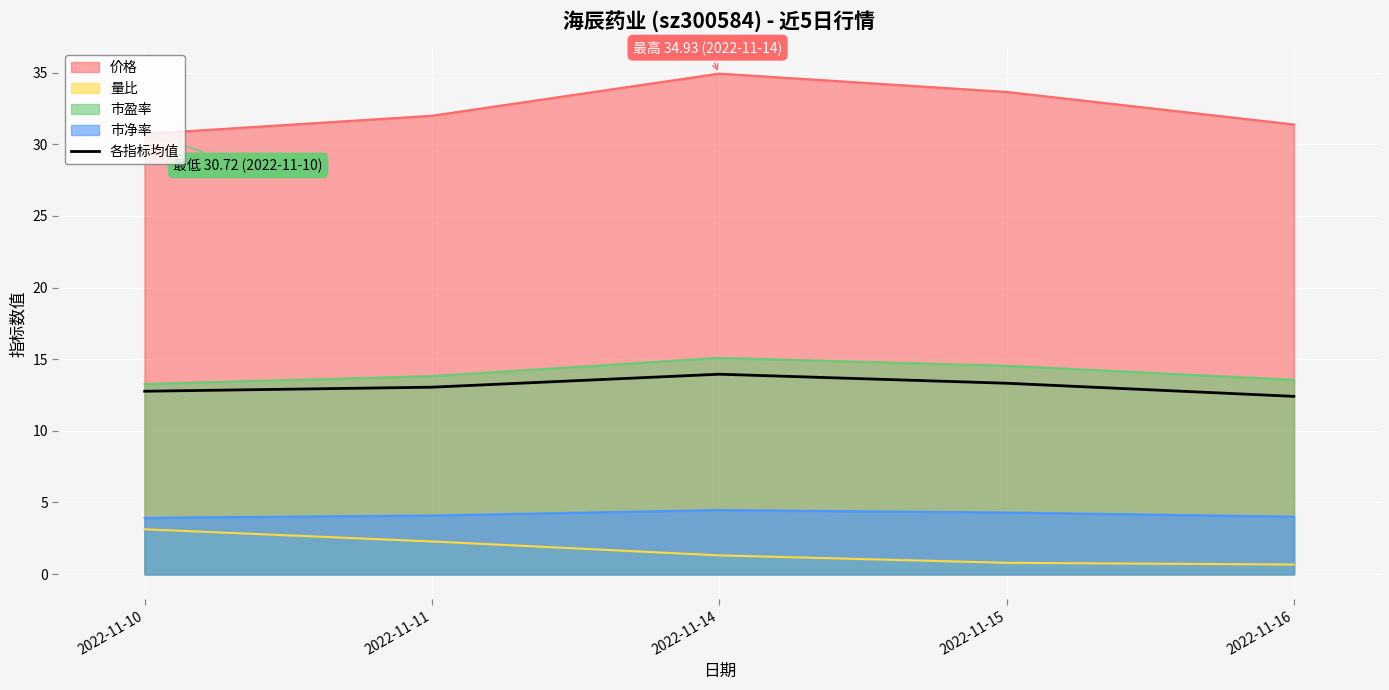

Is it true that the value at 2022-11-11 is 13.0?

True